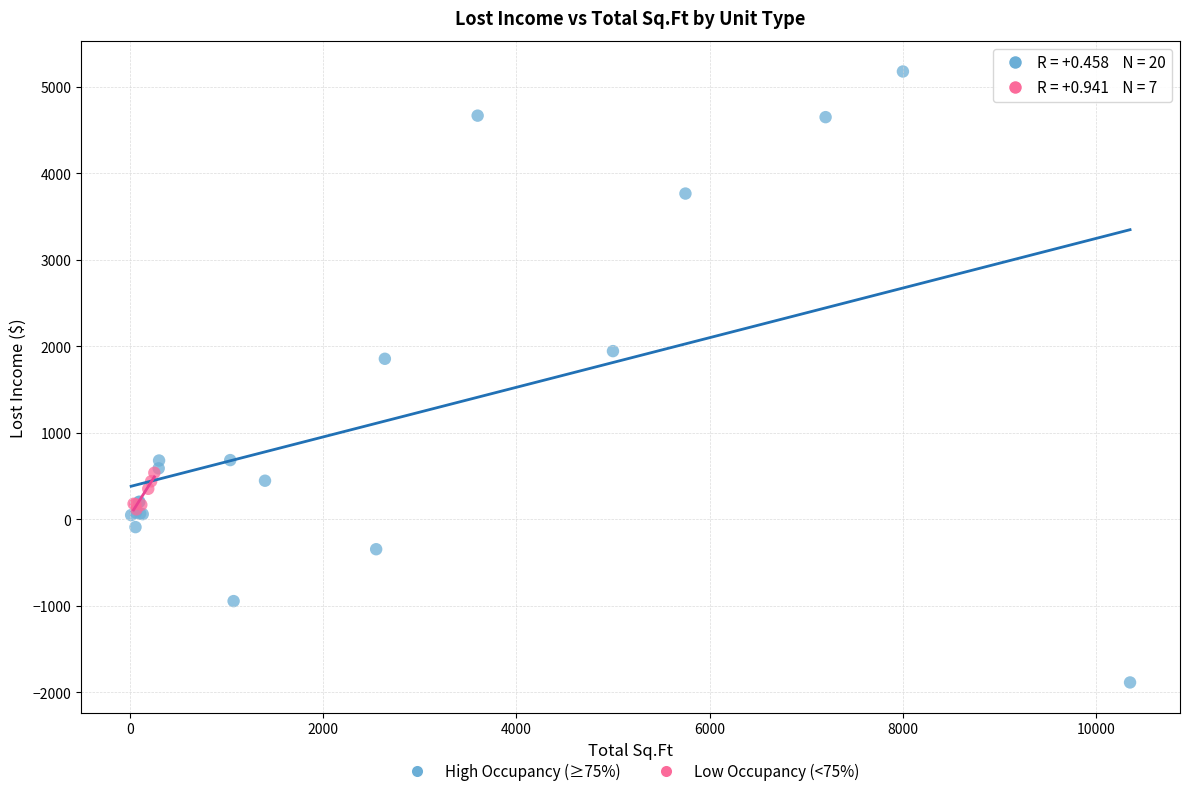

What are all the series names shown in the legend?

High Occupancy (≥75%), Low Occupancy (<75%)